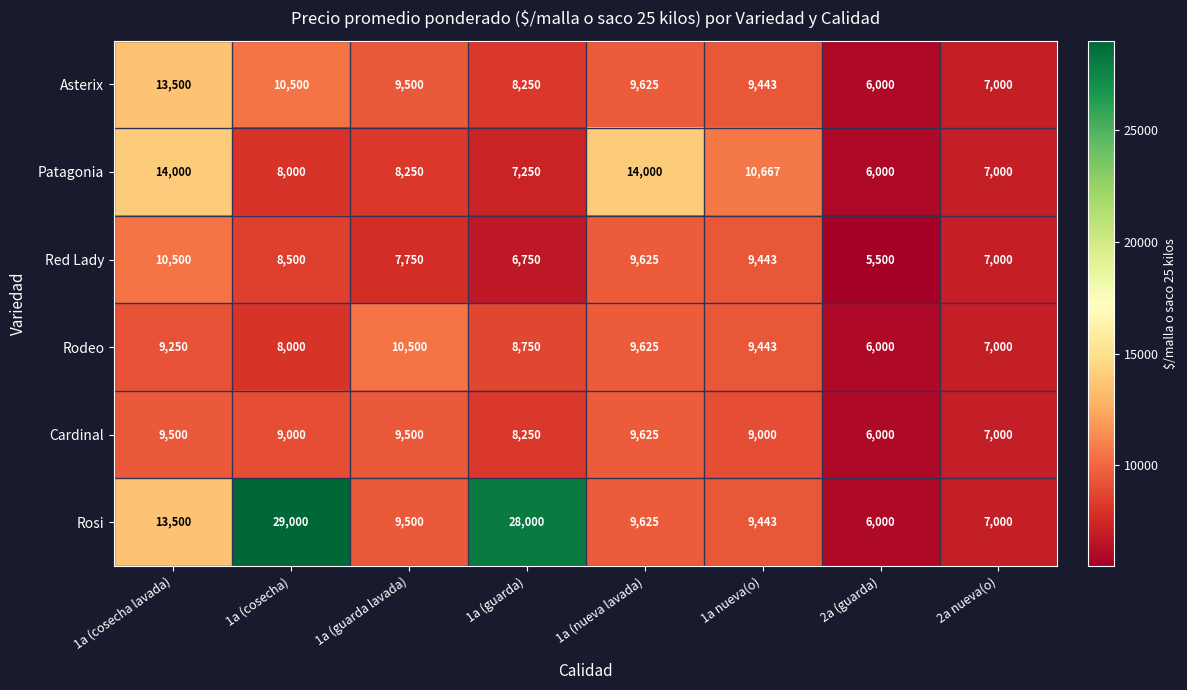

What is the minimum value shown in the chart?

5500